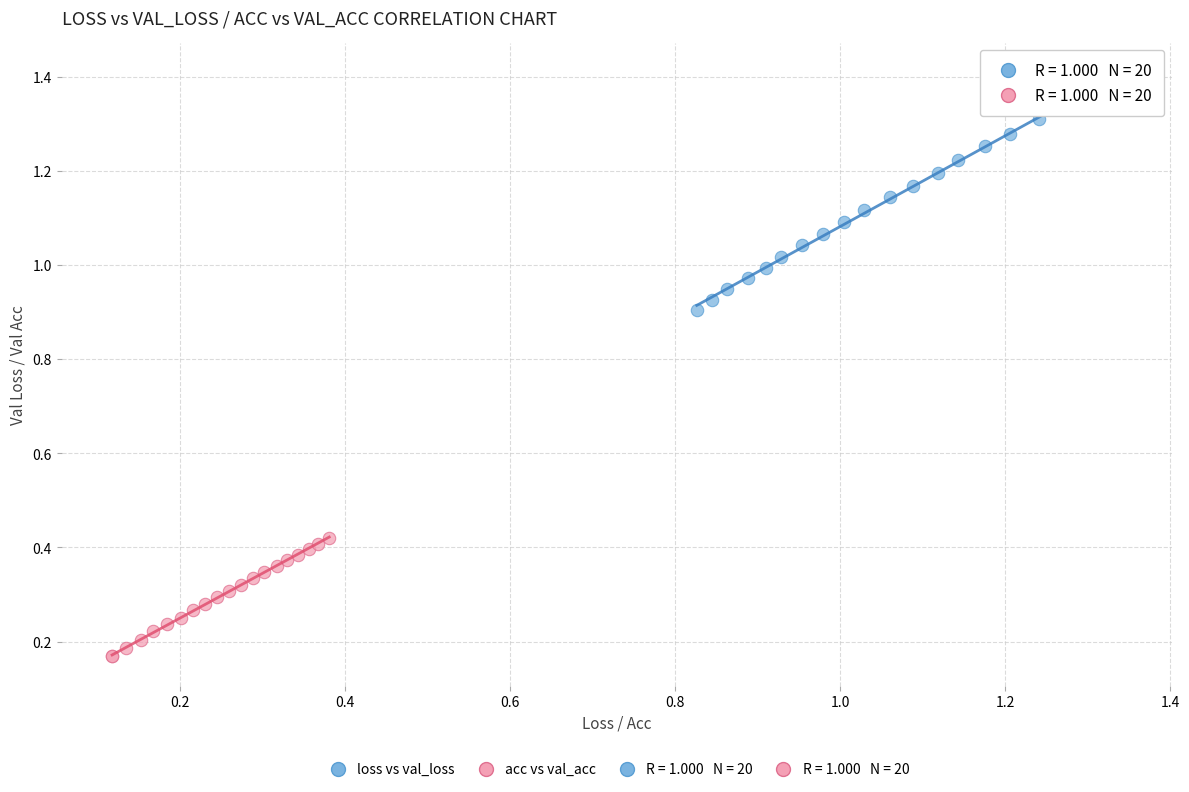

Which series contains the lowest Y value?

acc vs val_acc